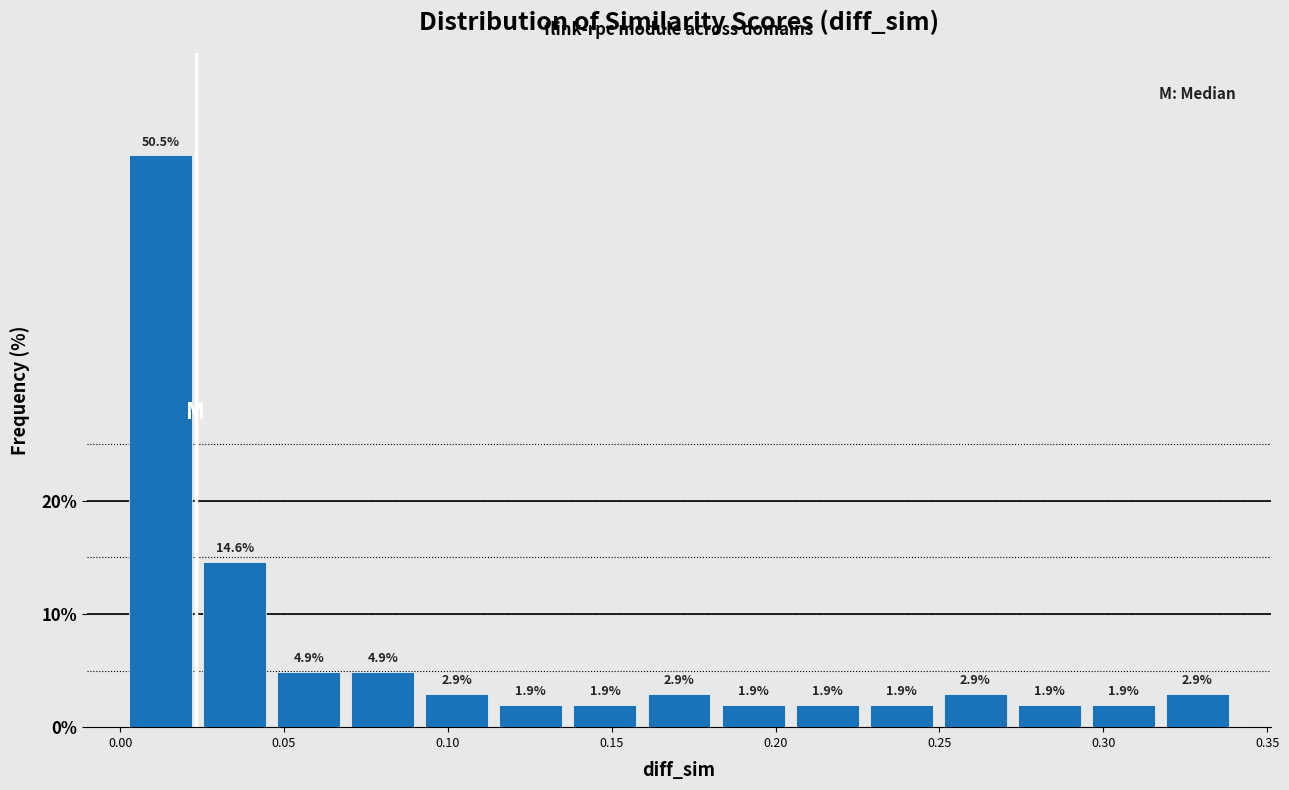

Reading left to right, transcribe this chart: for each bar, give the range it covers on the x-axis and its height. The bar edges are not printed on the chart, so give them approximately, as read against the axis.

0.000 to 0.025: 50.5
0.025 to 0.045: 14.6
0.045 to 0.070: 4.9
0.070 to 0.090: 4.9
0.090 to 0.115: 2.9
0.115 to 0.135: 1.9
0.135 to 0.160: 1.9
0.160 to 0.180: 2.9
0.180 to 0.205: 1.9
0.205 to 0.225: 1.9
0.225 to 0.250: 1.9
0.250 to 0.270: 2.9
0.270 to 0.295: 1.9
0.295 to 0.315: 1.9
0.315 to 0.340: 2.9